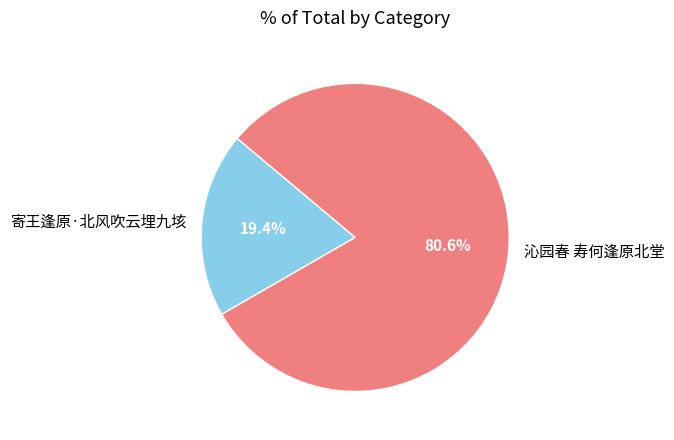

Does 寄王逢原·北风吹云埋九垓 represent more than half of the total?

No